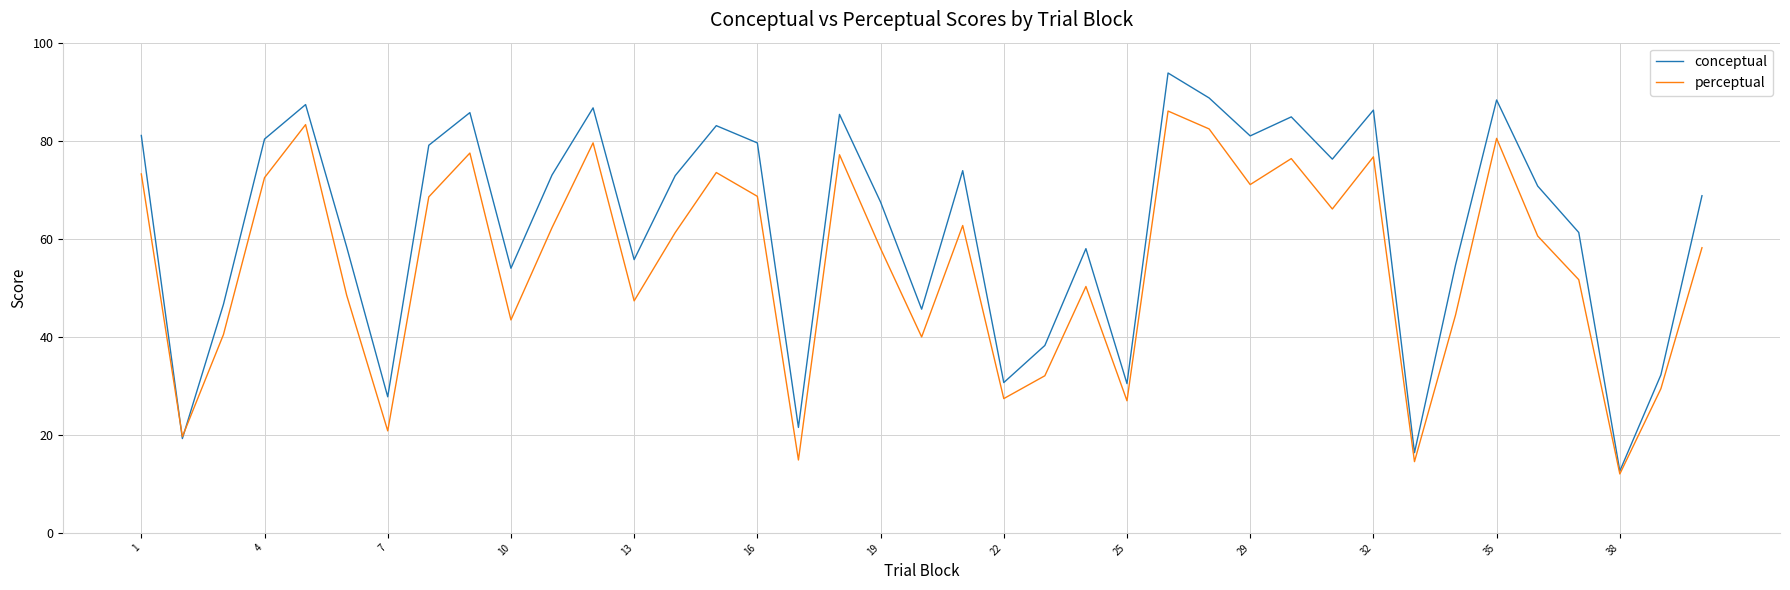

Rank the series by their maximum value, from lowest to highest.

perceptual, conceptual